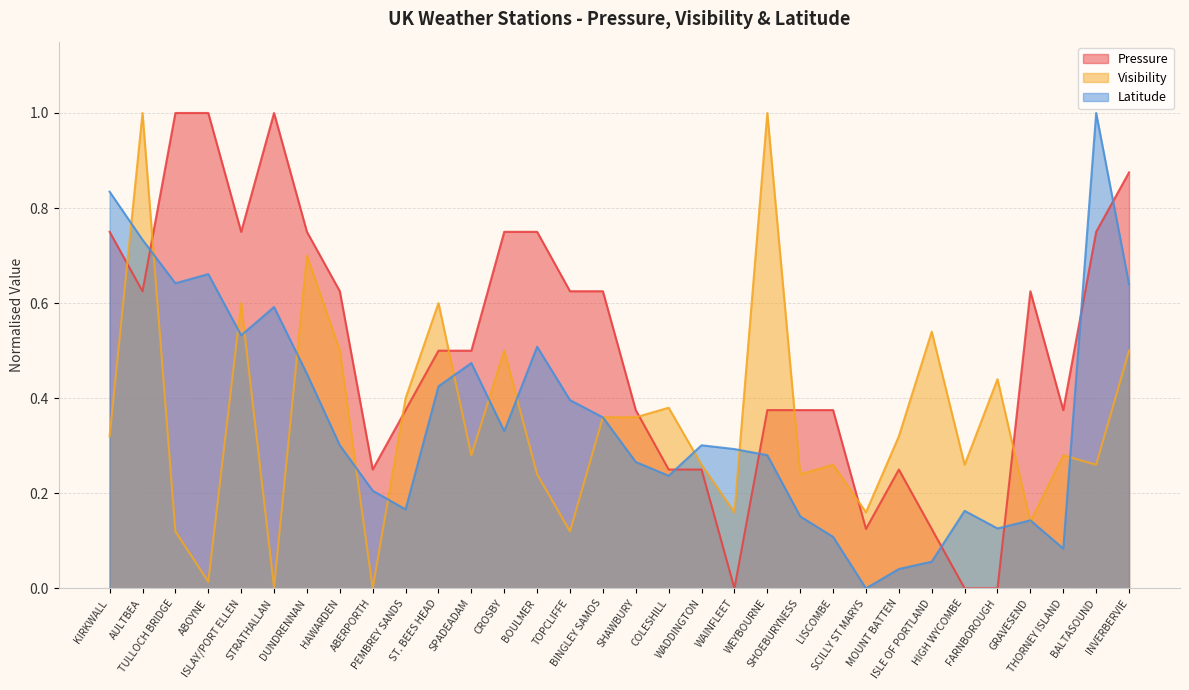

Which series has the largest total across all categories?

Pressure